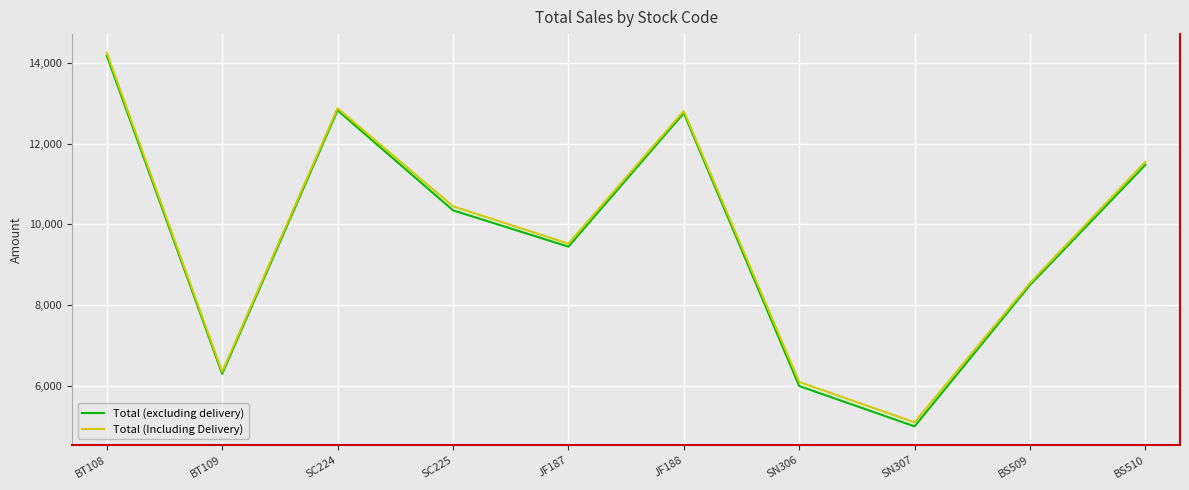

What is the total value across all series at BT109?

12650.0